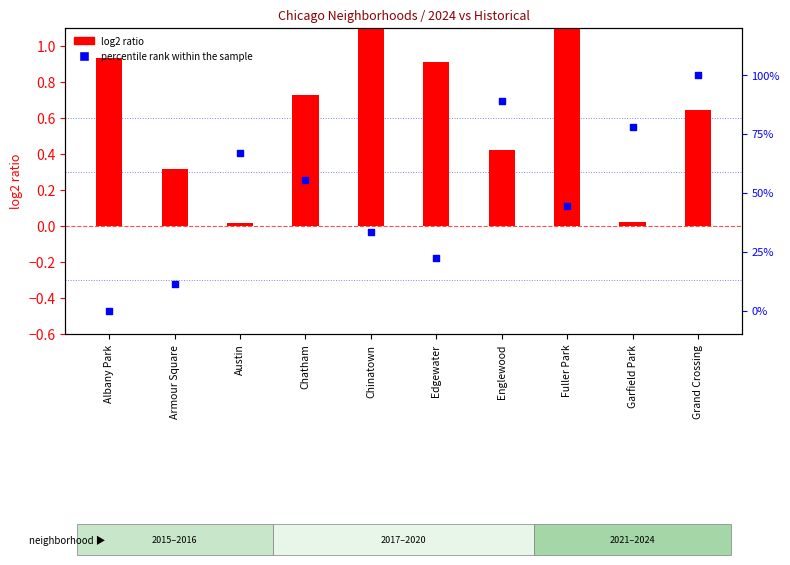

At how many categories does at least one series exceed 93?

1